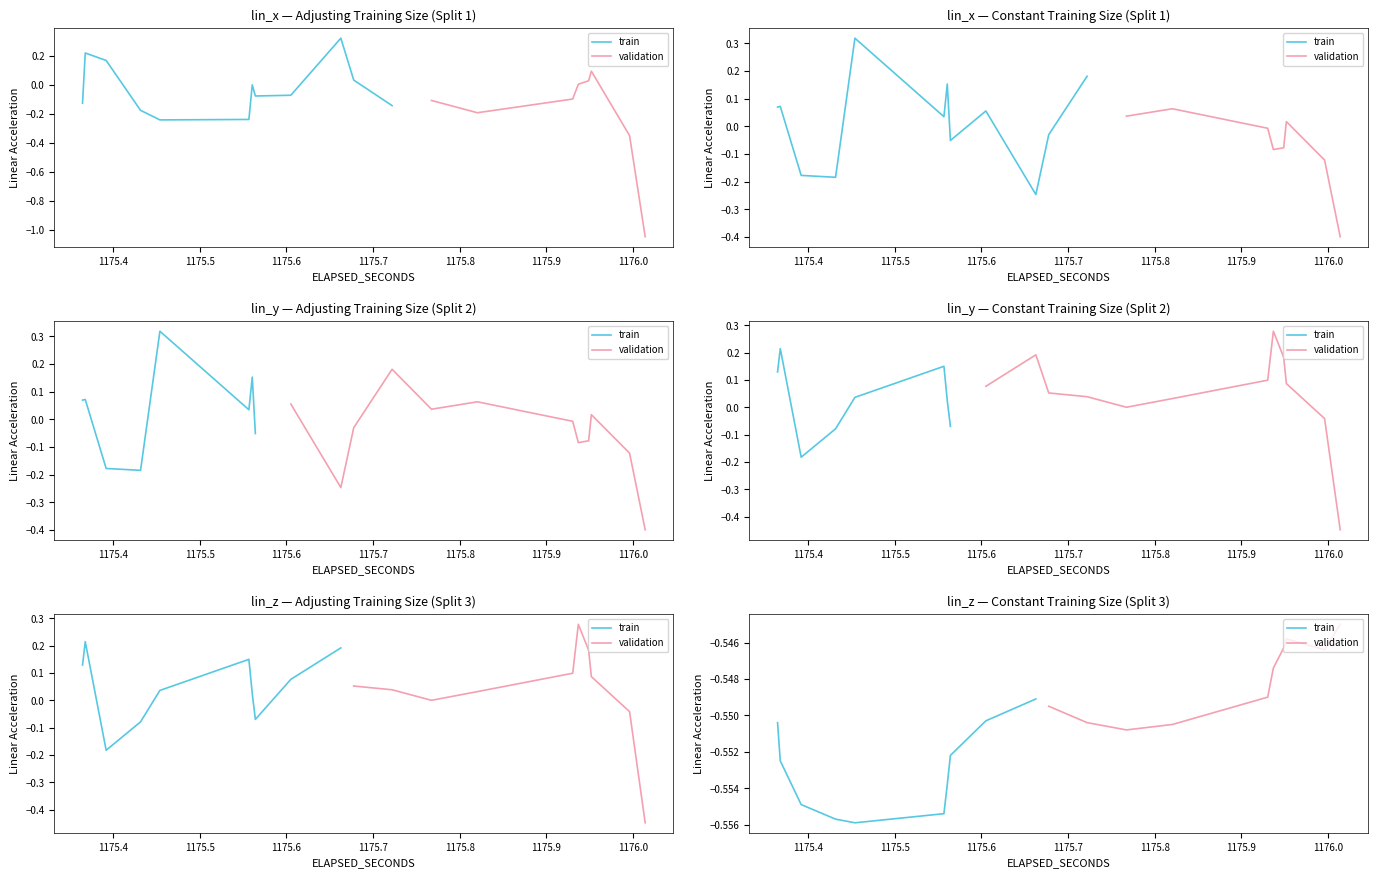

Which series has the largest total across all categories?

validation